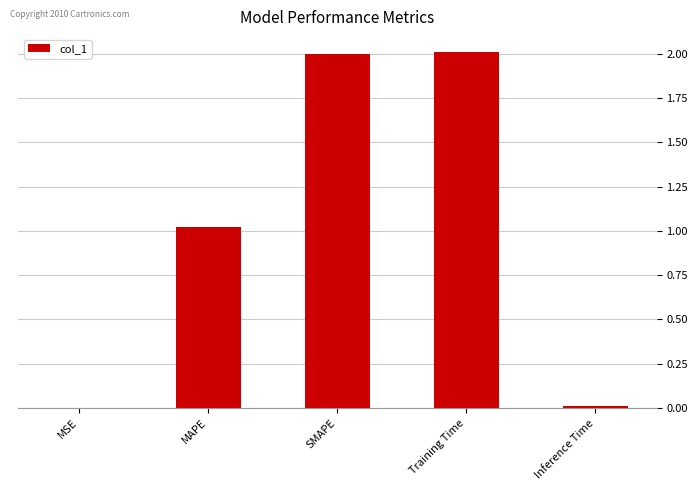

How many series are shown in this chart?

1